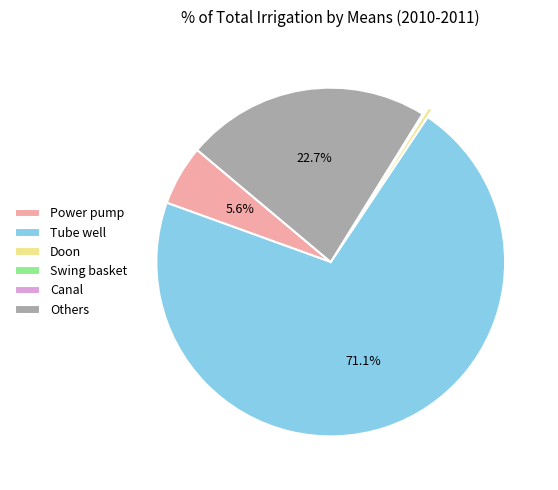

Which category has the biggest portion of the pie?

Tube well